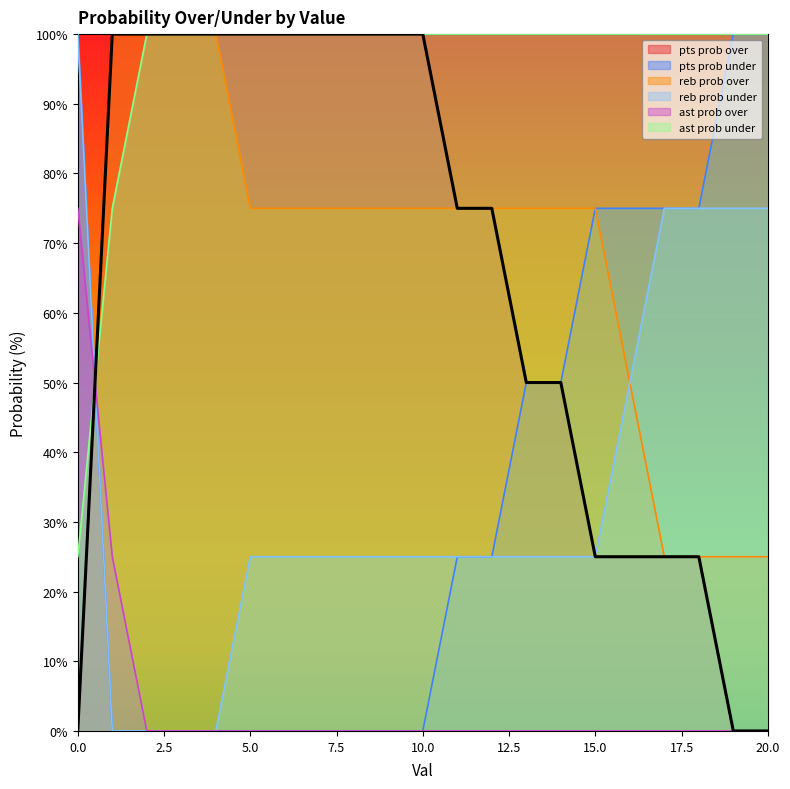

What is the difference between the second highest and second lowest values in the ast prob under series?

25